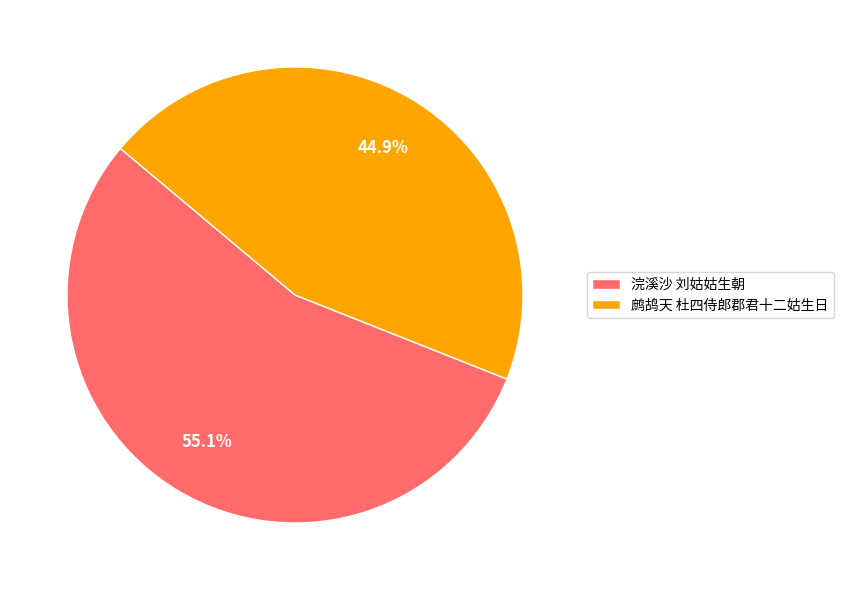

Which has a higher value, 浣溪沙 刘姑姑生朝 or 鹧鸪天 杜四侍郎郡君十二姑生日?

浣溪沙 刘姑姑生朝